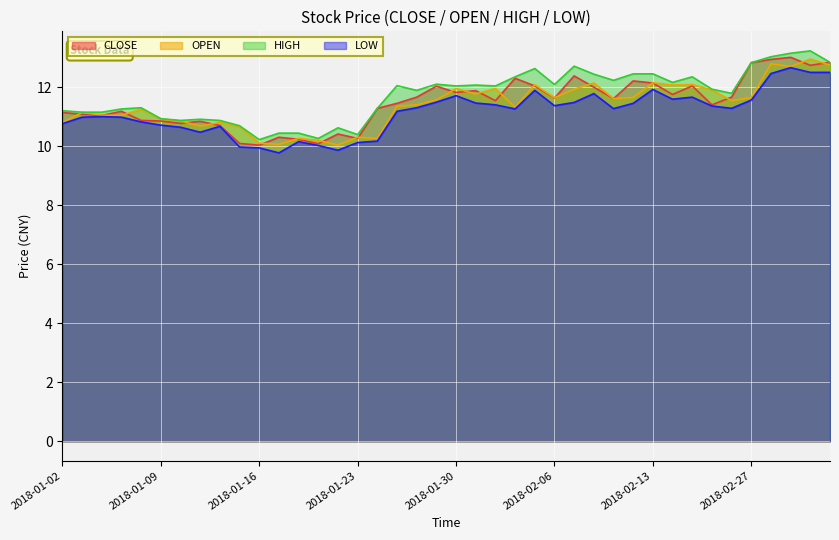

What is the sum of all CLOSE values?

459.4